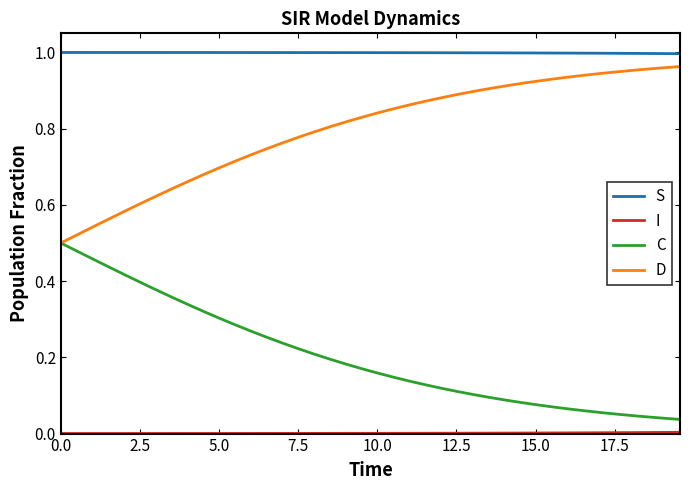

True or false: S and C cross at least once.

False